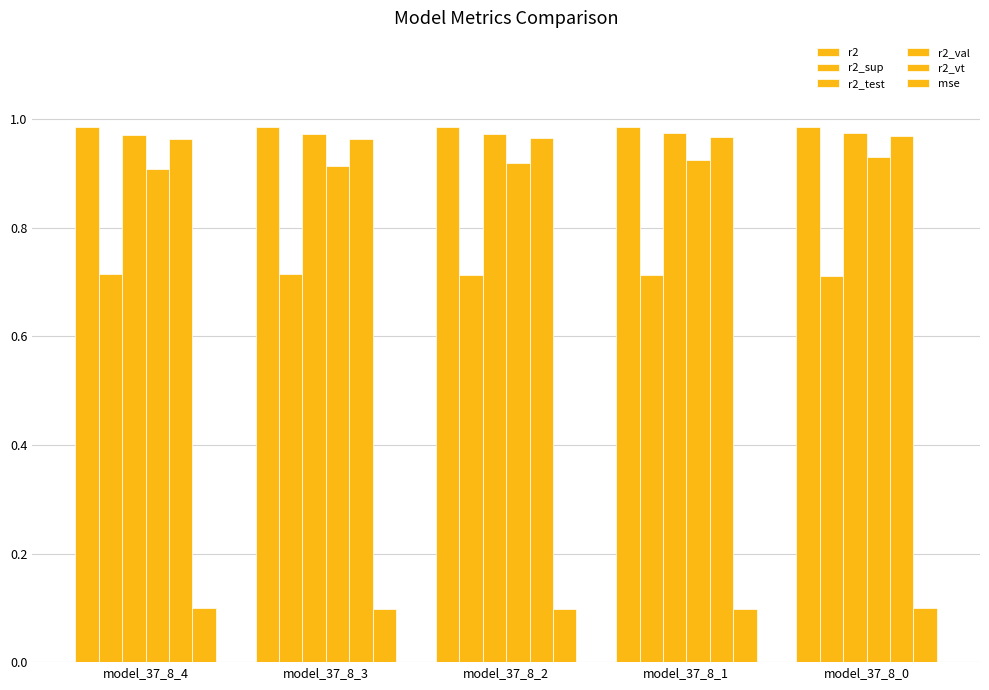

At how many categories does at least one series exceed 0?

5